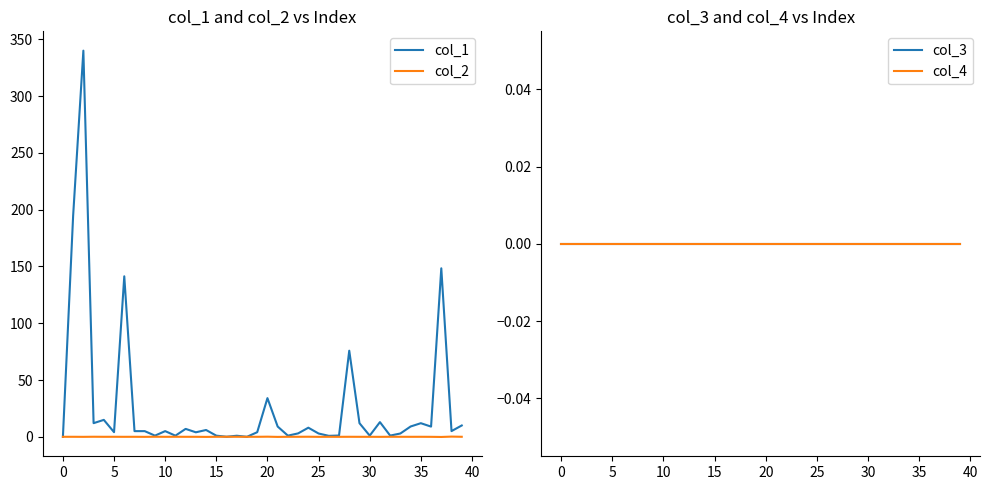

Which series has the largest range (max minus min)?

col_1